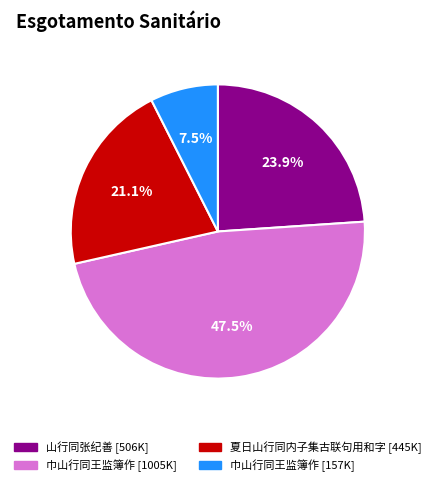

Is there a majority slice in this chart?

No